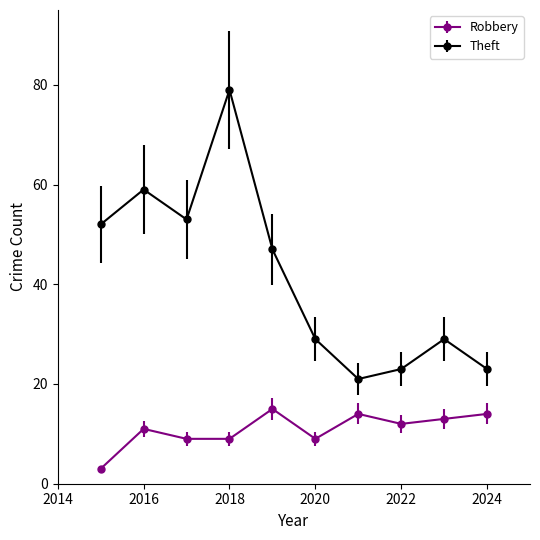

What are all the series names shown in the legend?

Robbery, Theft